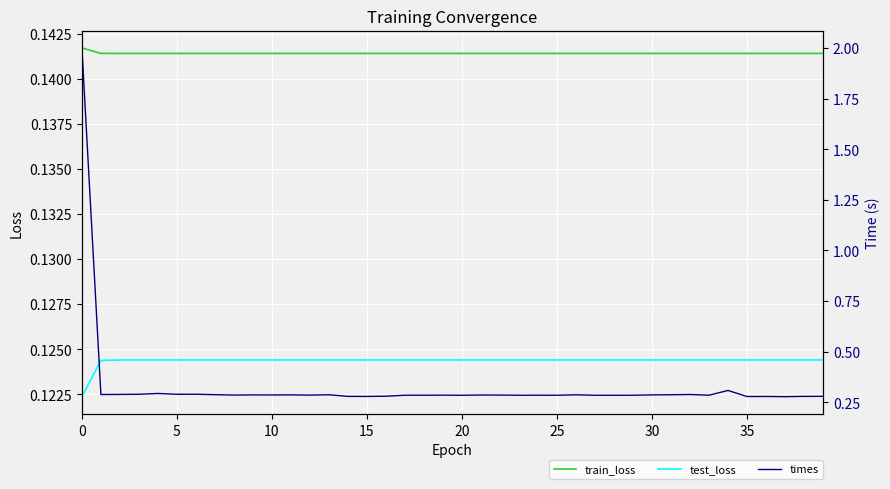

Reading right to left, transcribe all the data shown in this chart.

train_loss: 0.1	0.1	0.1	0.1	0.1	0.1	0.1	0.1	0.1	0.1	0.1	0.1	0.1	0.1	0.1	0.1	0.1	0.1	0.1	0.1	0.1	0.1	0.1	0.1	0.1	0.1	0.1	0.1	0.1	0.1	0.1	0.1	0.1	0.1	0.1	0.1	0.1	0.1	0.1	0.1
test_loss: 0.1	0.1	0.1	0.1	0.1	0.1	0.1	0.1	0.1	0.1	0.1	0.1	0.1	0.1	0.1	0.1	0.1	0.1	0.1	0.1	0.1	0.1	0.1	0.1	0.1	0.1	0.1	0.1	0.1	0.1	0.1	0.1	0.1	0.1	0.1	0.1	0.1	0.1	0.1	0.1
times: 0.3	0.3	0.3	0.3	0.3	0.3	0.3	0.3	0.3	0.3	0.3	0.3	0.3	0.3	0.3	0.3	0.3	0.3	0.3	0.3	0.3	0.3	0.3	0.3	0.3	0.3	0.3	0.3	0.3	0.3	0.3	0.3	0.3	0.3	0.3	0.3	0.3	0.3	0.3	2.0